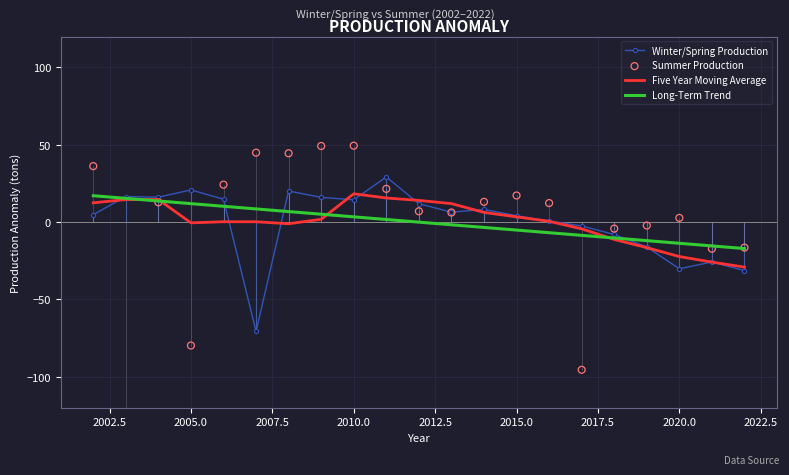

True or false: Winter/Spring Production has a value of -43.0 at 2020.0.

False